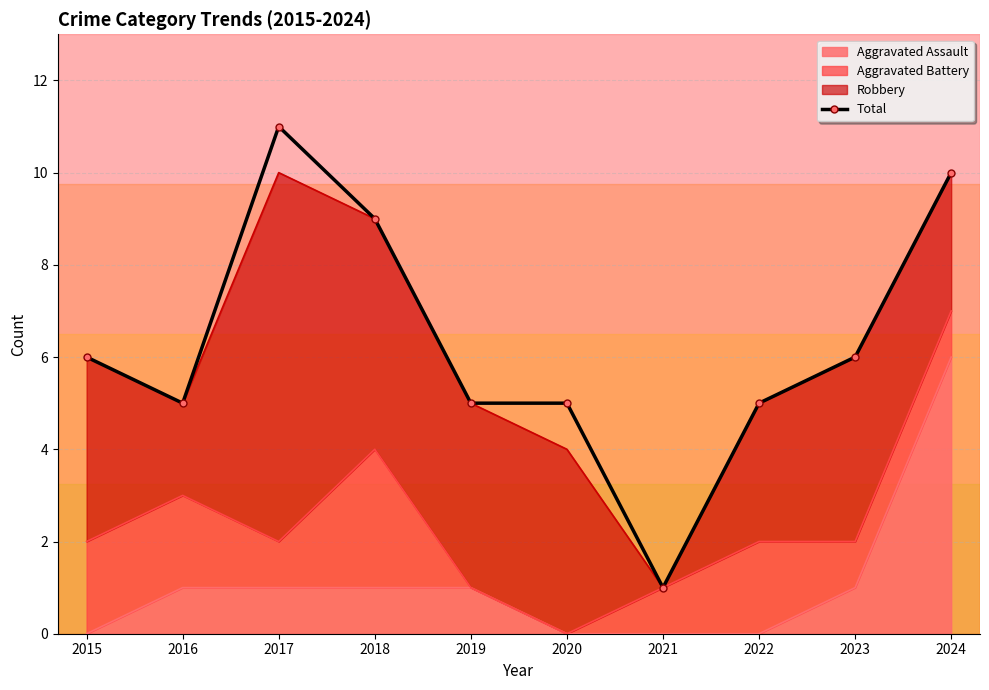

What is the average value?

6